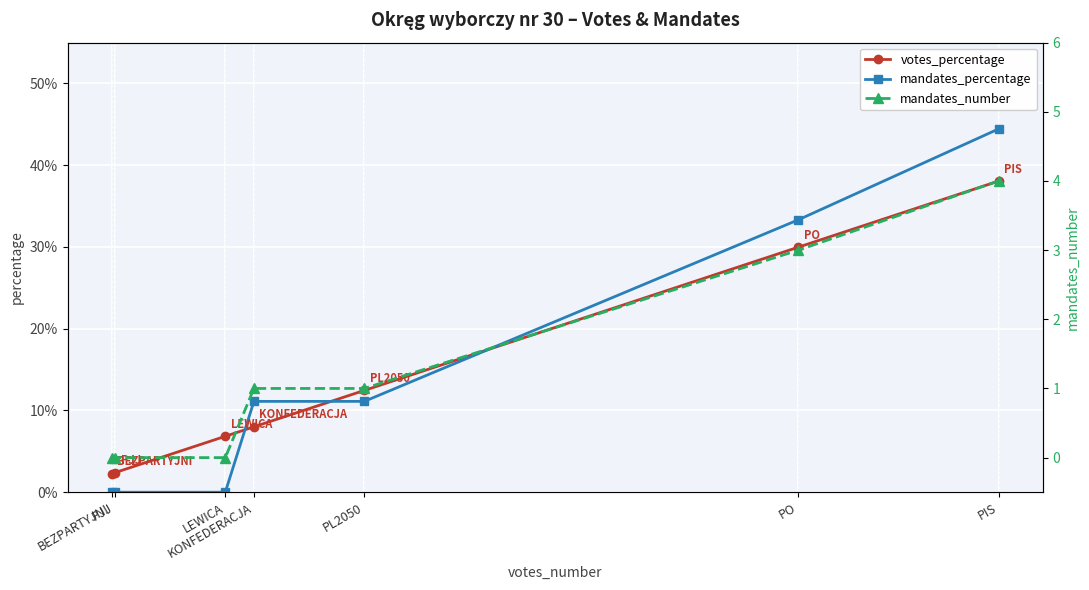

How many intersections are there between mandates_percentage and votes_percentage?

3